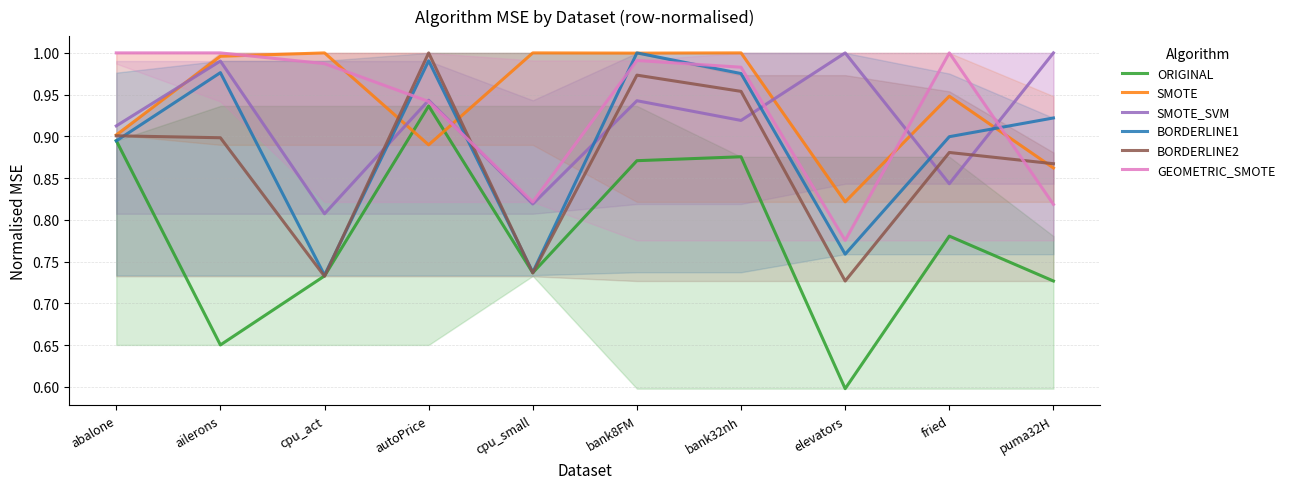

What is the label of the 3rd point from the right?

elevators